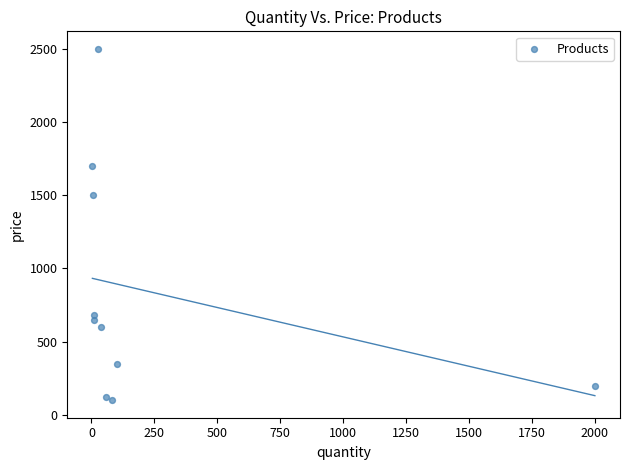

What Y value in the scatter plot is closest to 1300?

1500